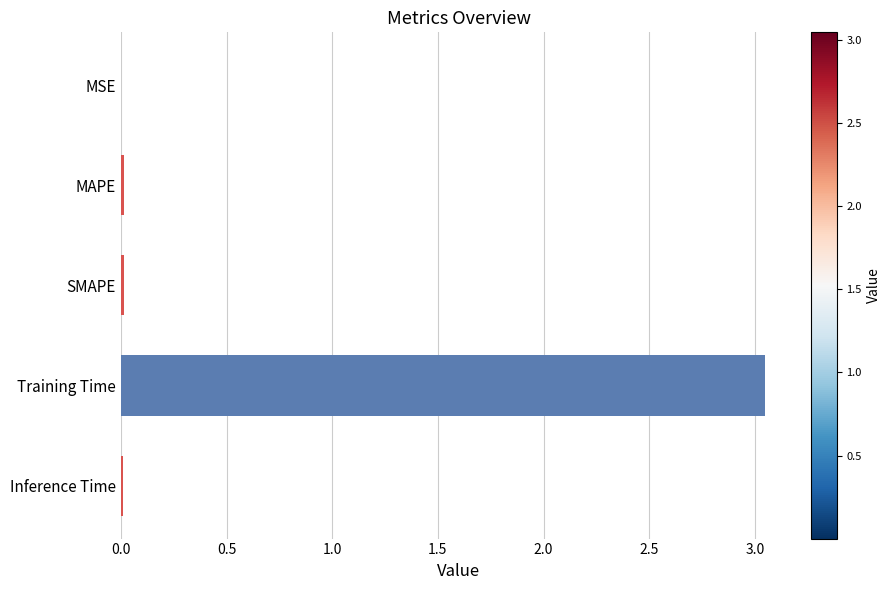

Is it true that the value at Training Time is 1.6?

False